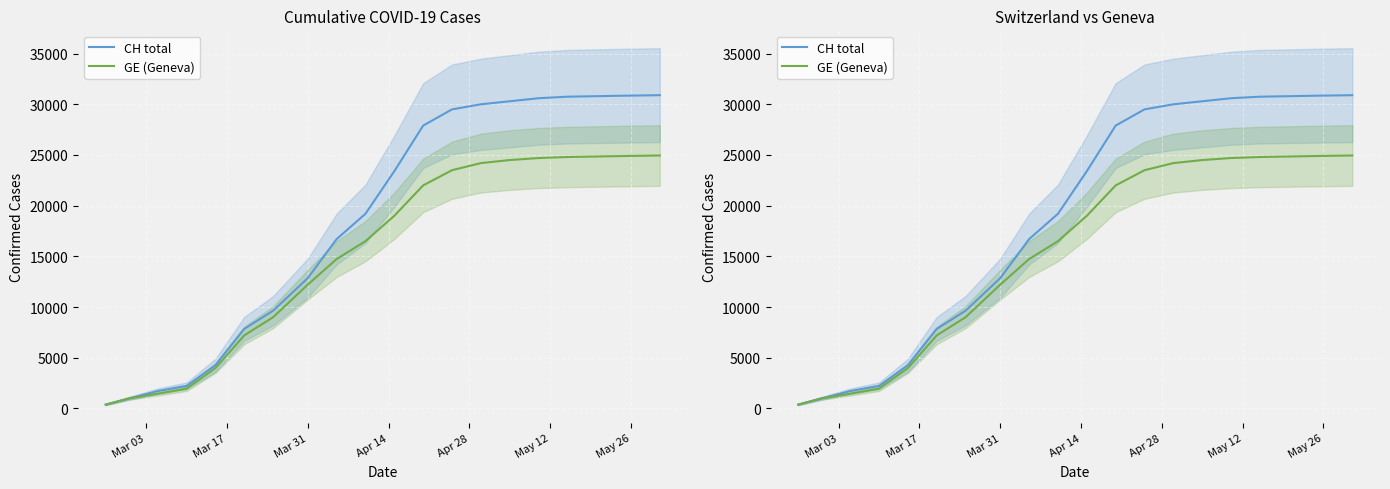

What are all the series names shown in the legend?

CH total, GE (Geneva)